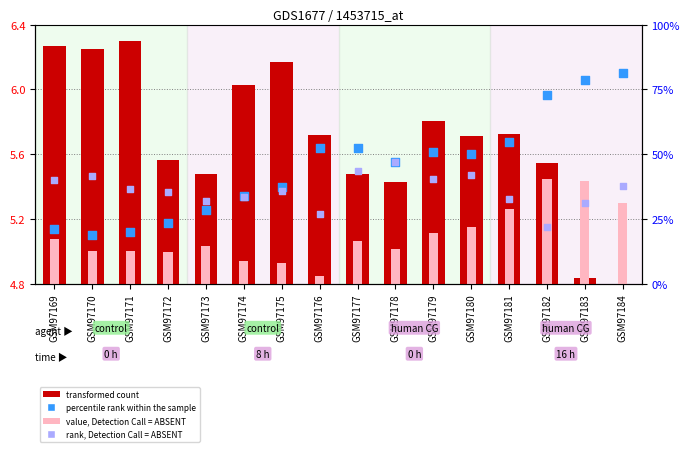

Is the value of transformed count at GSM97177 greater than the value of rank, Detection Call = ABSENT at GSM97170?

Yes